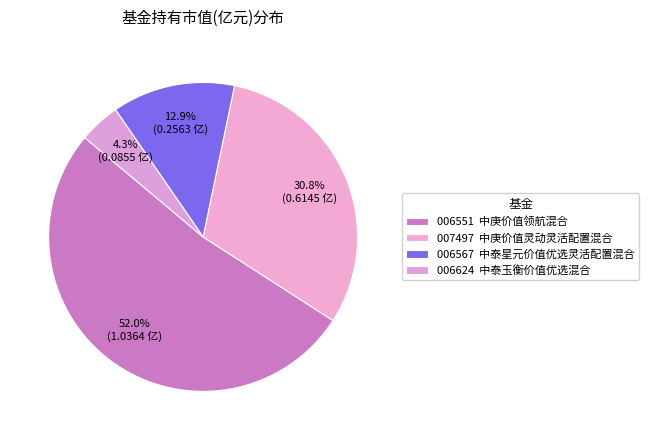

To the nearest percent, what is the difference between the largest and smallest slice percentages?

48%